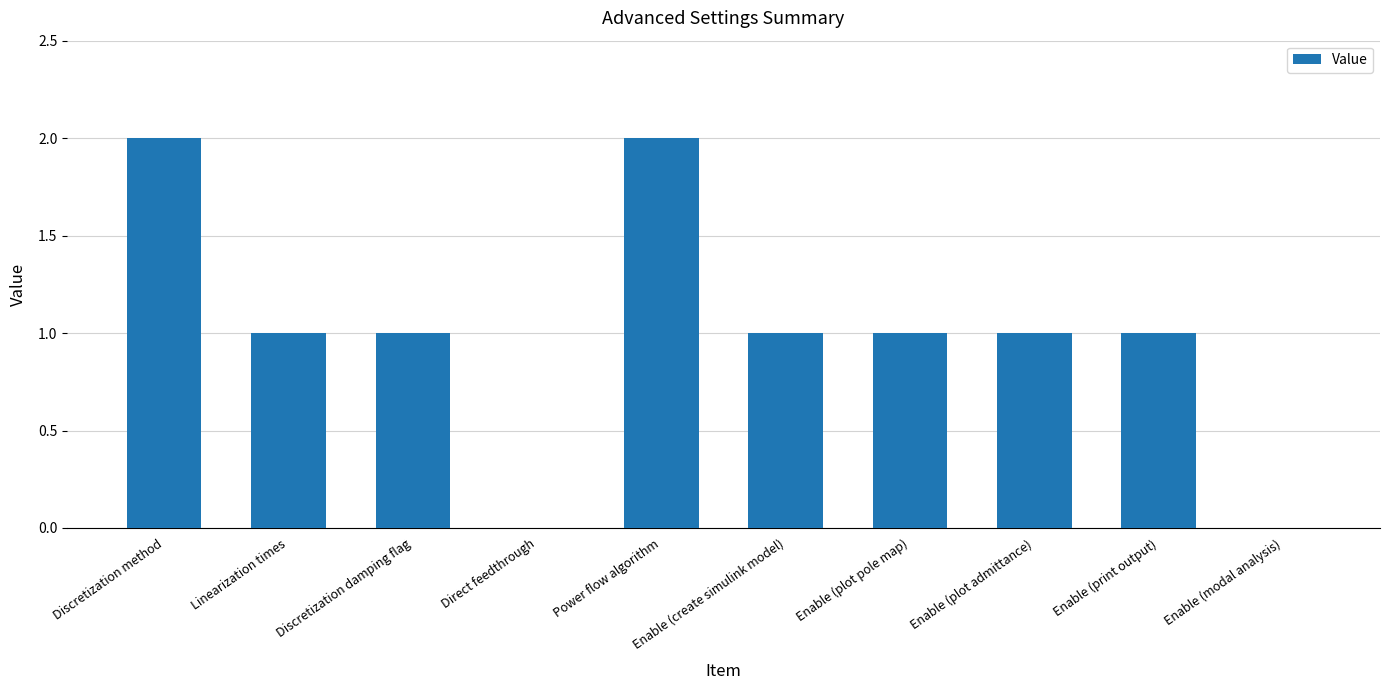

Does the chart contain stacked bars?

No